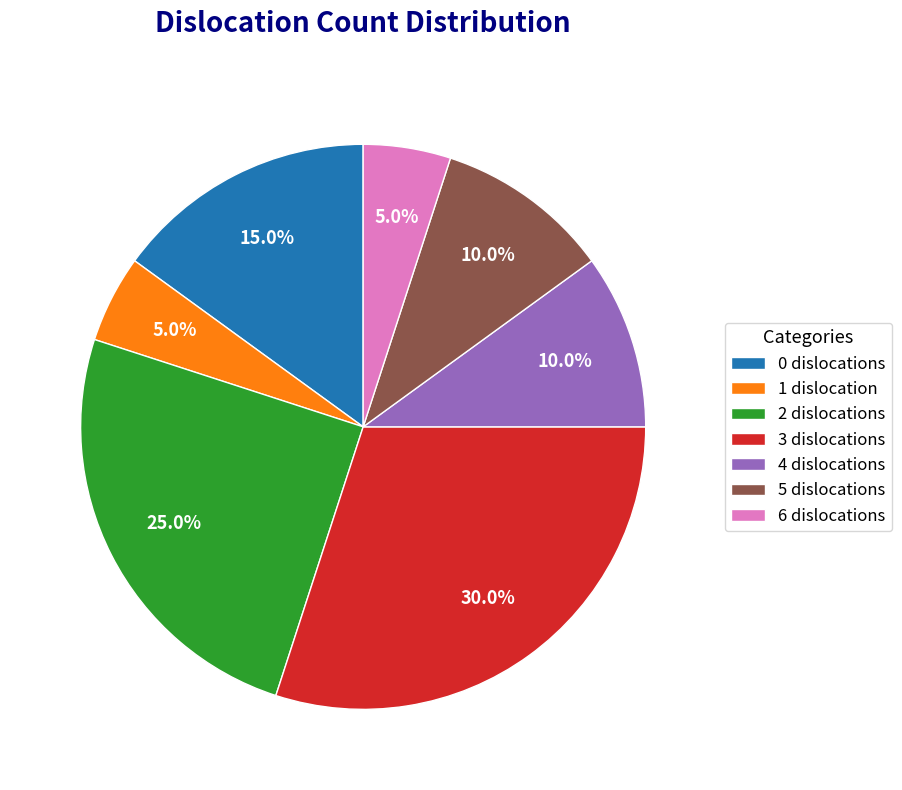

What portion of the pie excludes 6 dislocations?

95.0%